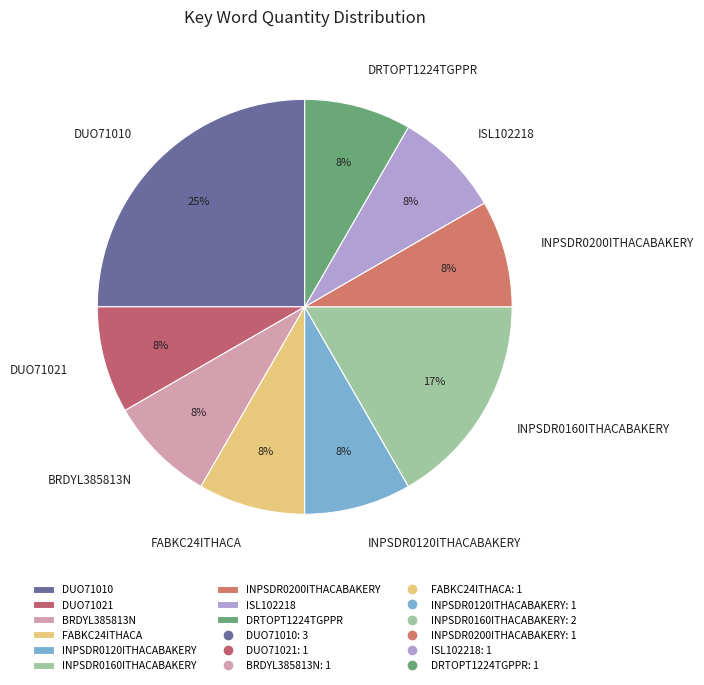

Does INPSDR0200ITHACABAKERY account for over 50% of the chart?

No